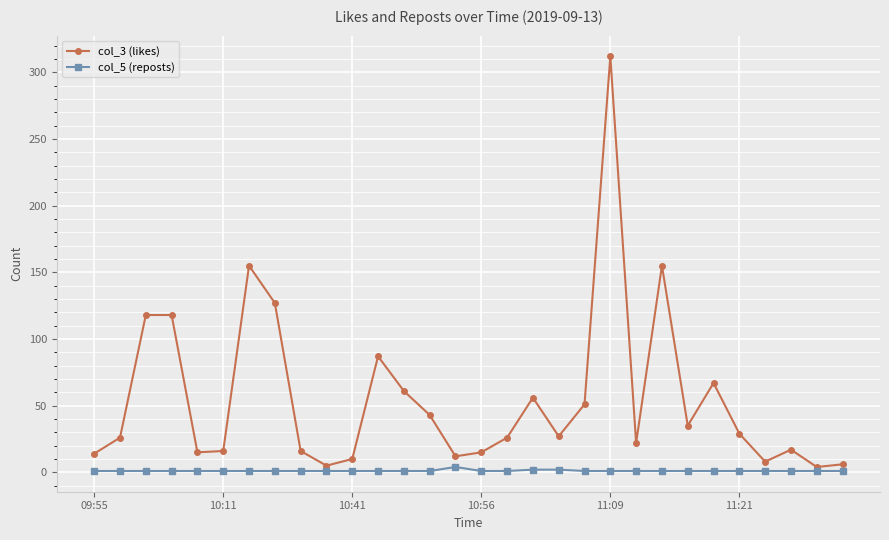

Which series has the largest range (max minus min)?

col_3 (likes)